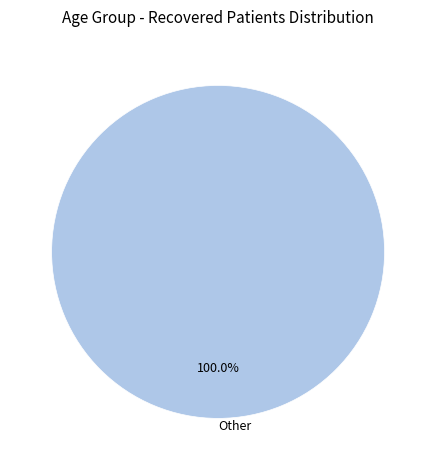

Rank the categories by value from lowest to highest.

Other